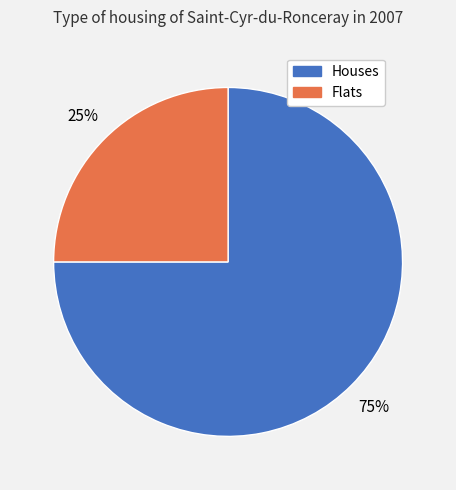

To the nearest percent, what is the difference between the largest and smallest slice percentages?

50%